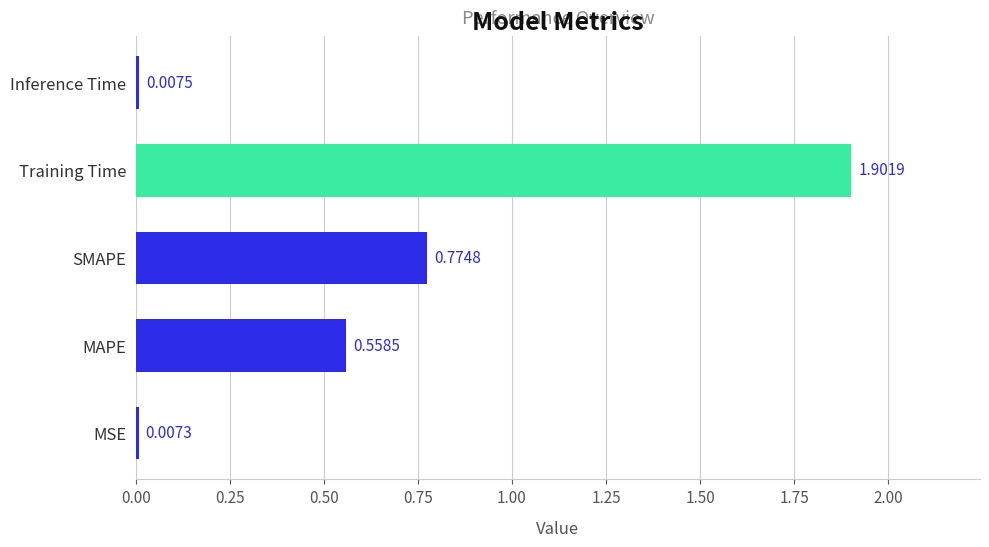

Which category has the lowest value across all series?

MSE